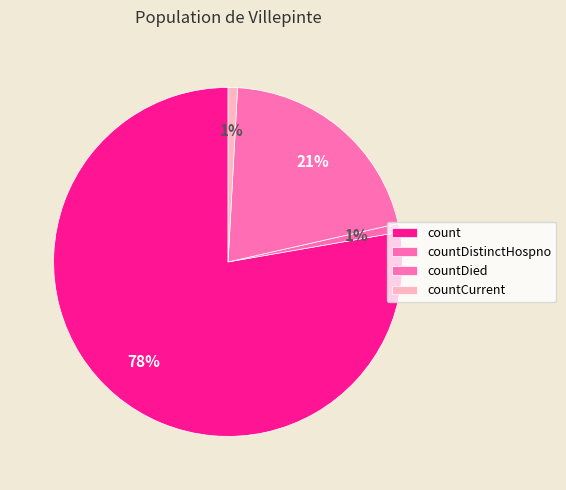

Count the number of slices in the pie.

4